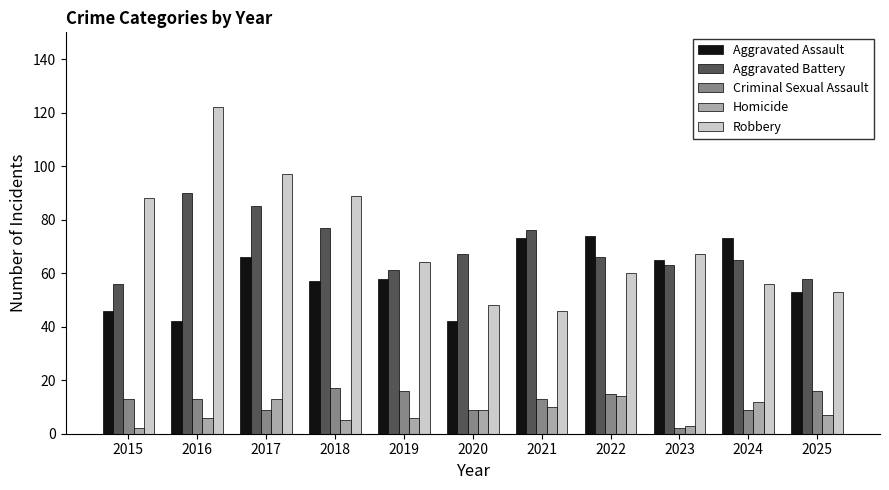

How many distinct data groups are displayed?

5